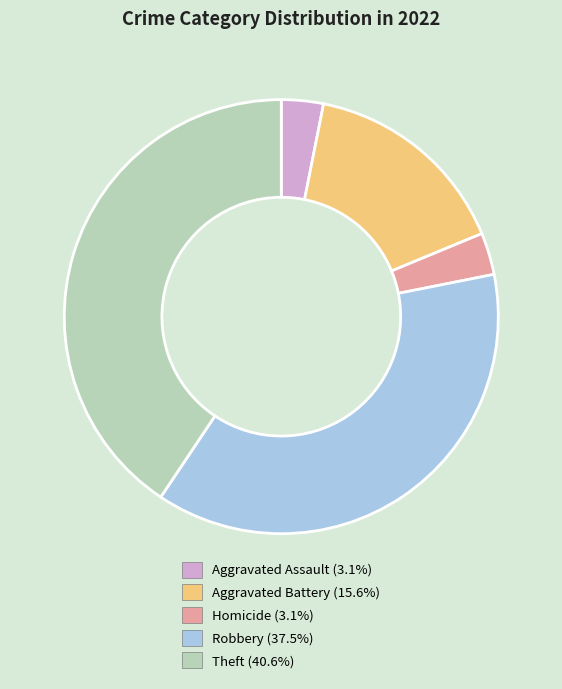

Is there a majority slice in this chart?

No